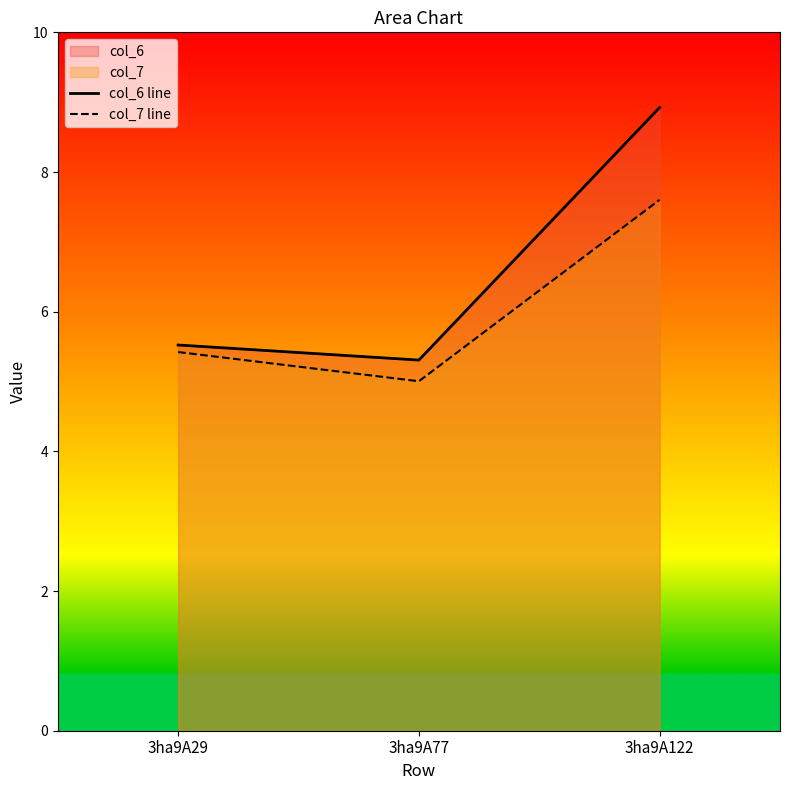

How many lines are shown in the chart?

2